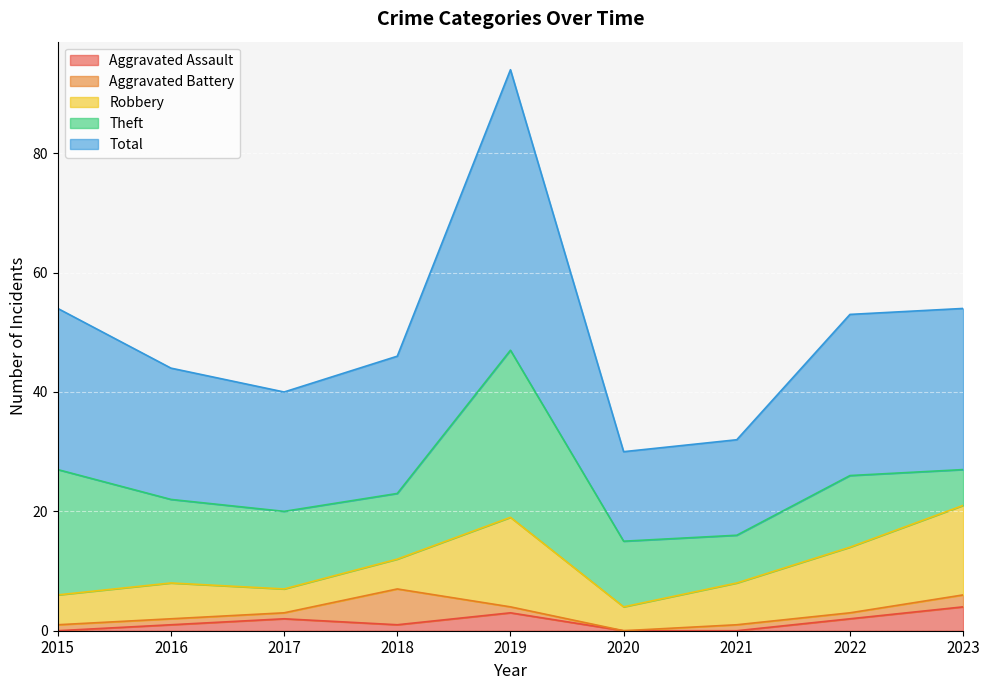

At which category does Total reach its first local peak?

2019